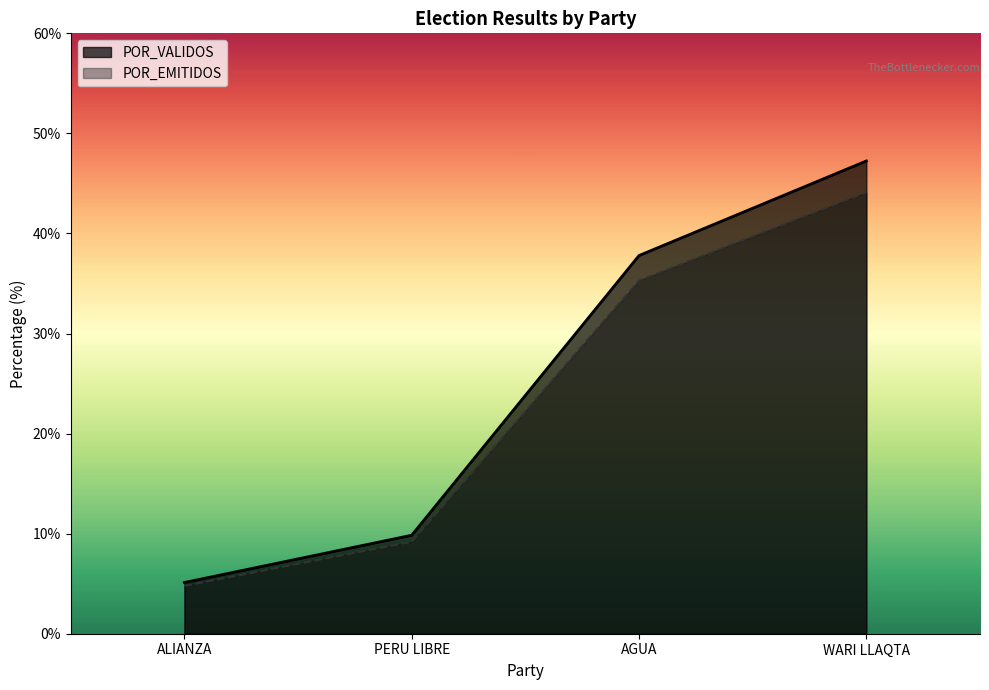

Reading left to right, transcribe all the data shown in this chart.

TOTAL_VOTOS: 4.8	9.2	35.3	44.1
POR_VALIDOS: 5.1	9.8	37.8	47.2